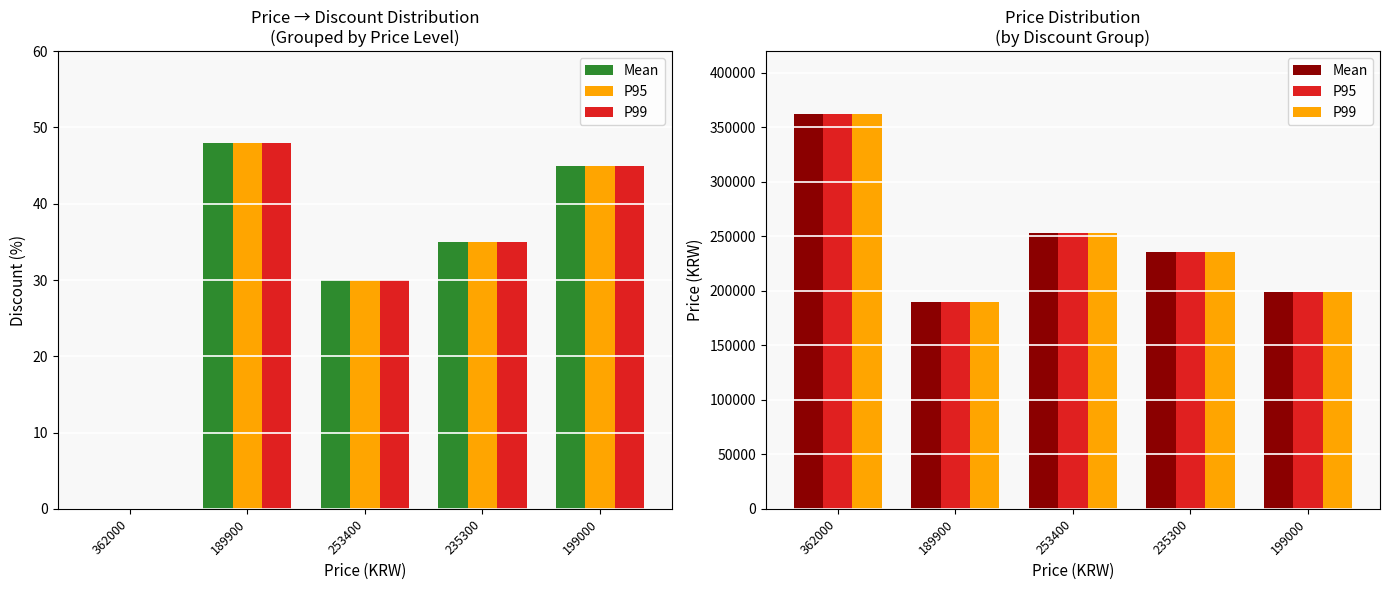

What is the label of the 4th bar from the right?

189900